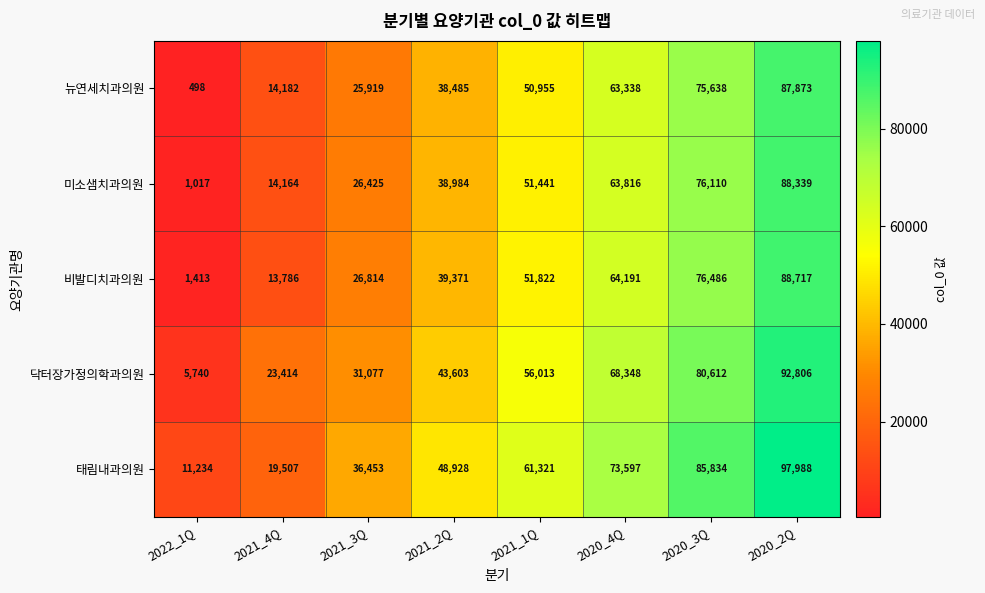

At which category does the chart reach its minimum across all series?

2022_1Q